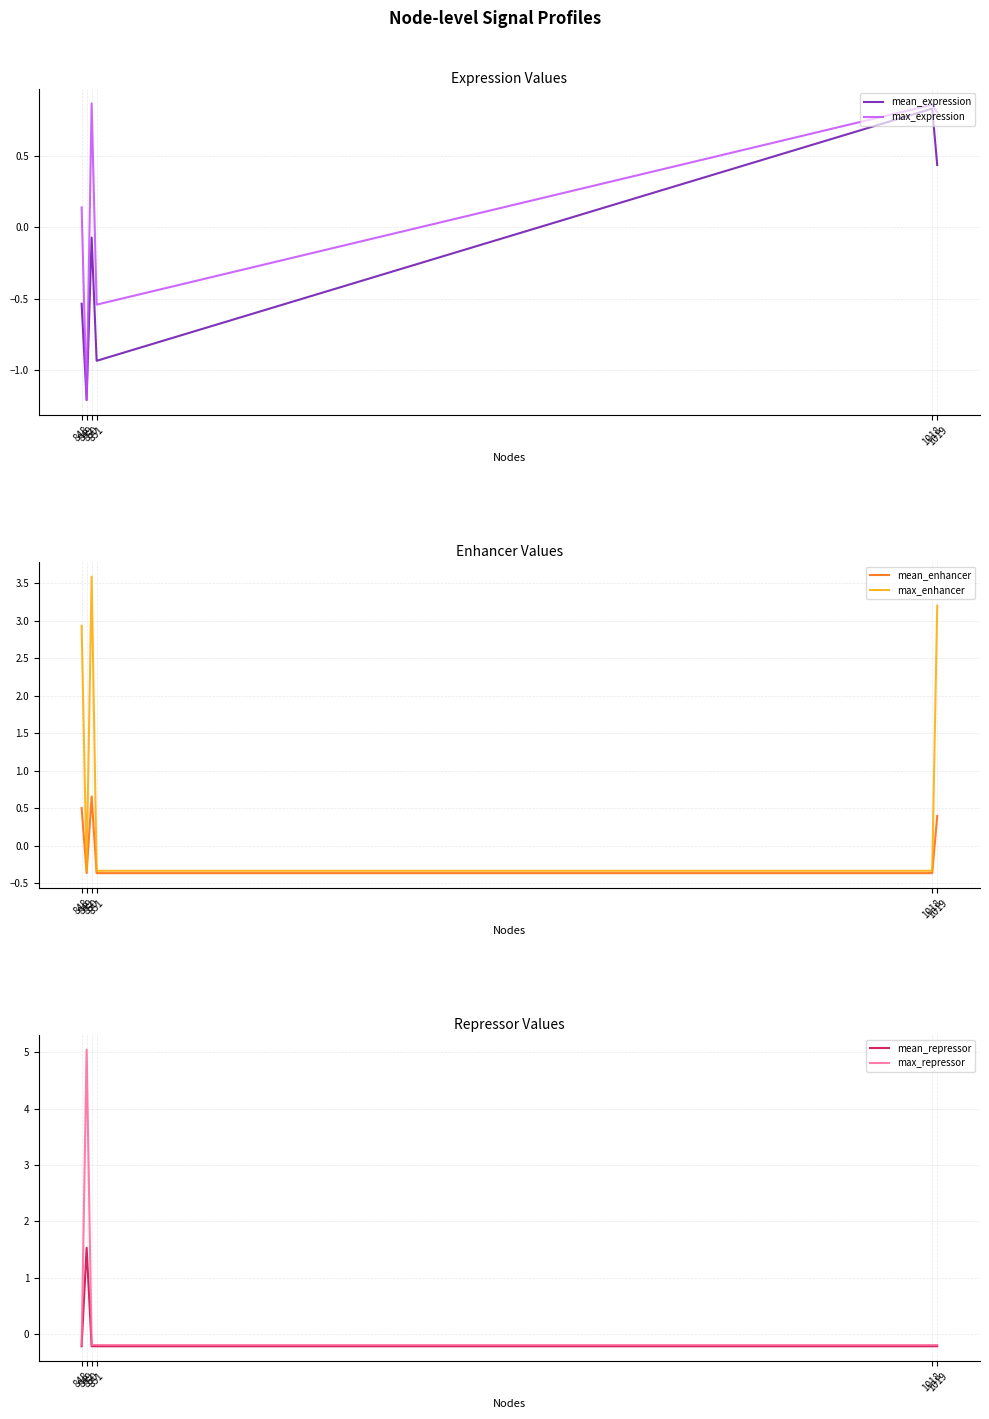

Is the value of max_enhancer at 1019 greater than the value of max_repressor at 849?

No